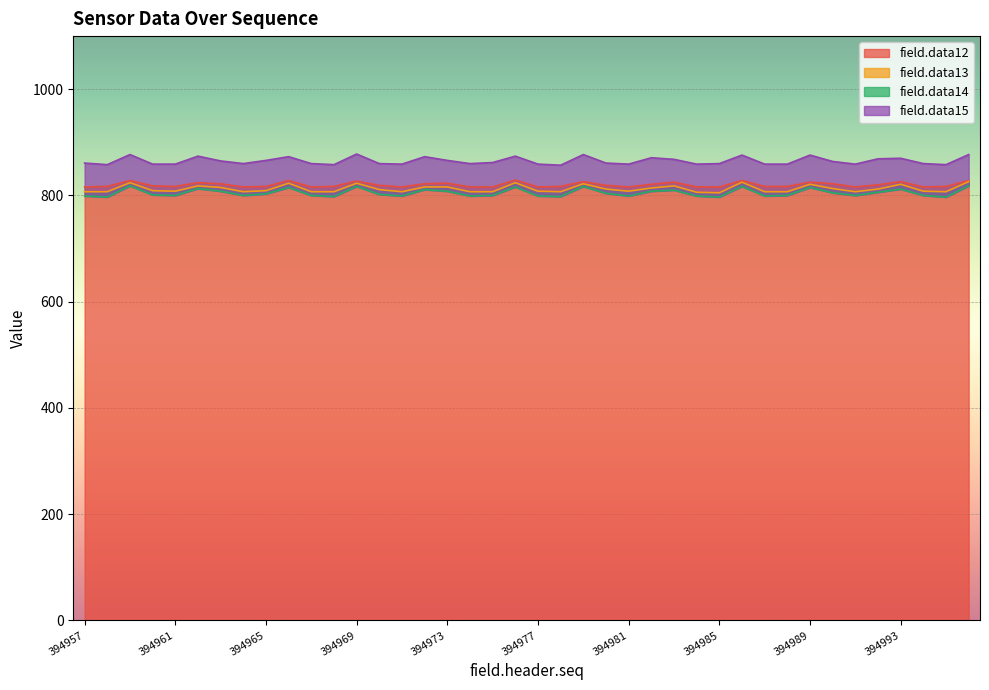

At which category is the sum across all series the highest?

394996